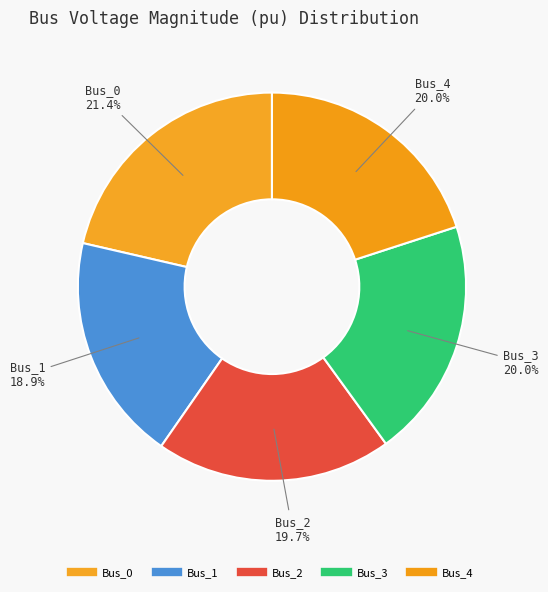

To the nearest percent, what is the combined percentage of Bus_3 and Bus_2?

40%